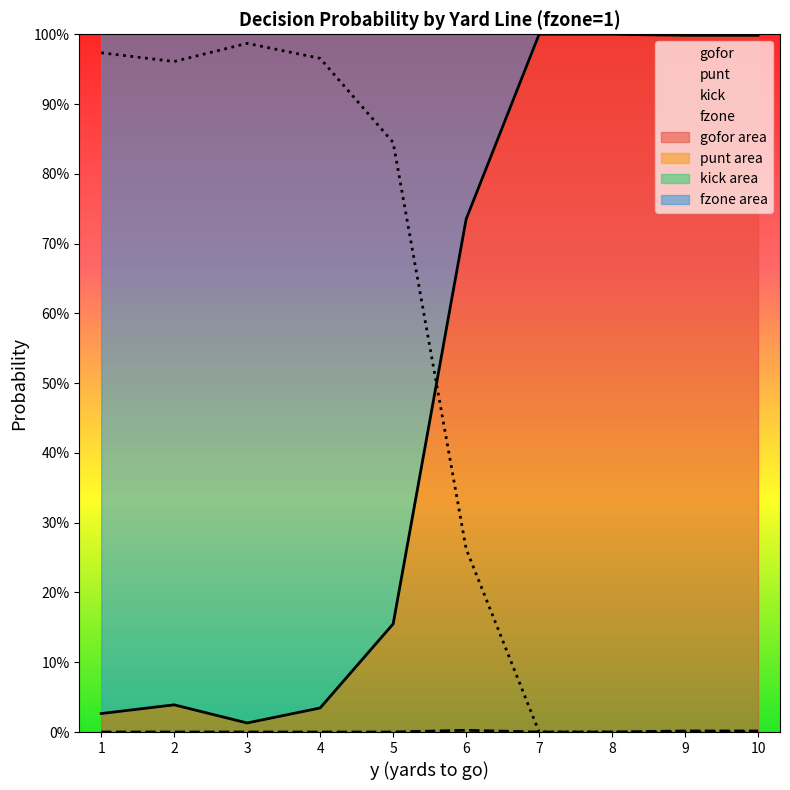

At how many categories does at least one series exceed 0?

10